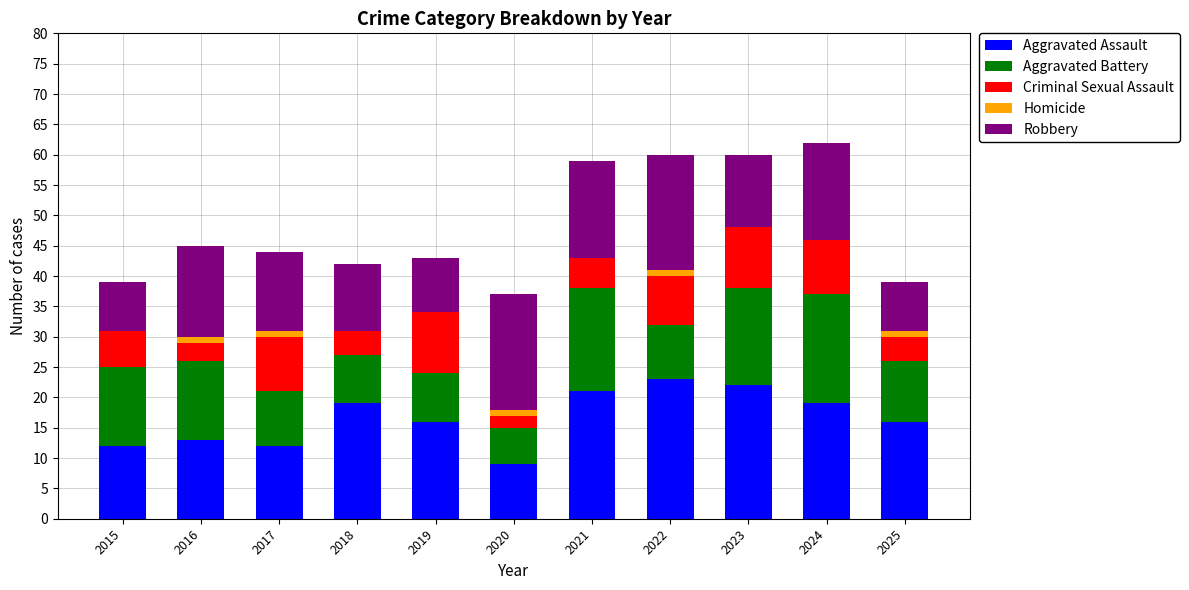

Does the chart contain stacked bars?

Yes